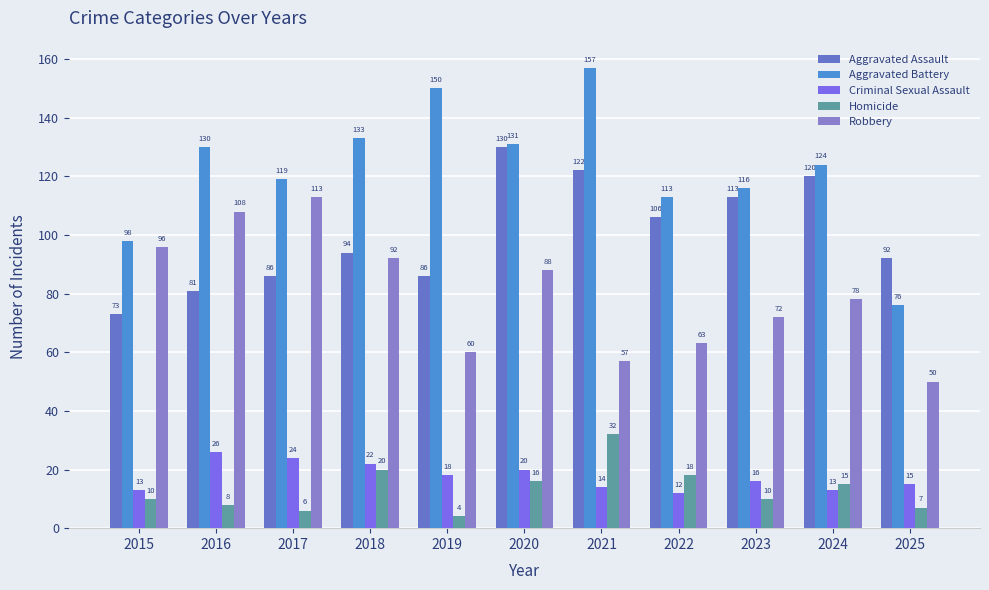

Does the chart contain any negative values?

No